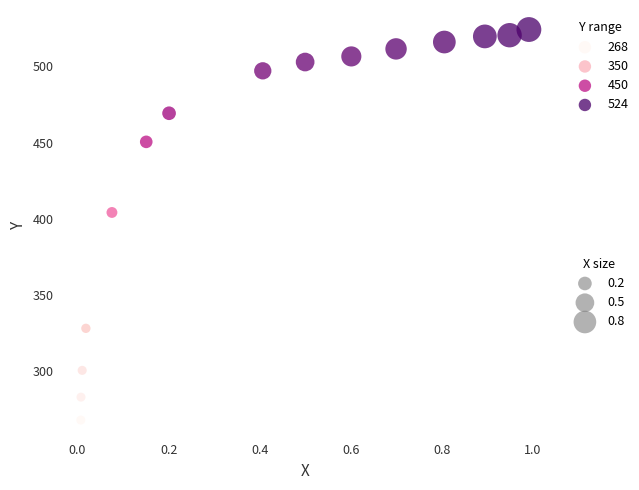

What is the range of X values (max minus min)?

1.0